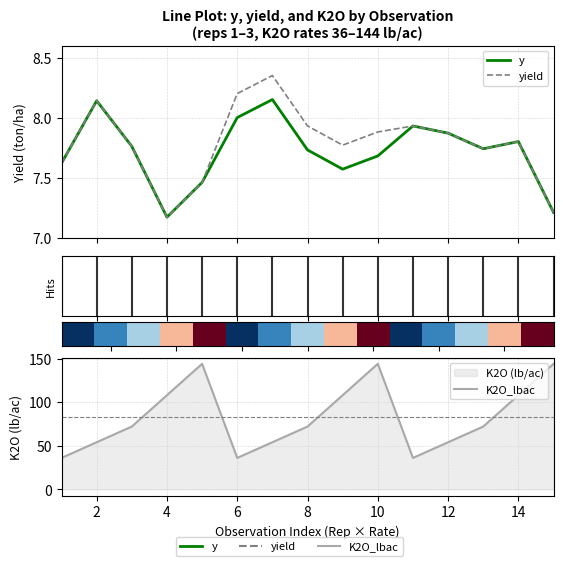

Does the chart contain stacked bars?

No